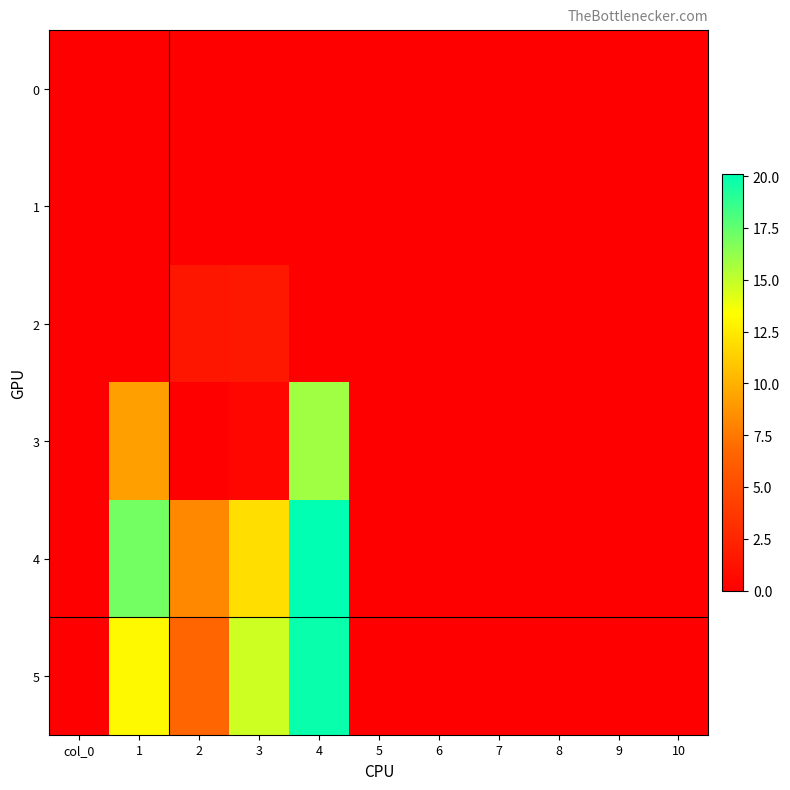

Reading left to right, what are all the values shown in this chart?

0: col_0=0.0	1=0.0	2=0.0	3=0.0	4=0.0	5=0.0	6=0.0	7=0.0	8=0.0	9=0.0	10=0.0
1: col_0=0.0	1=0.0	2=0.0	3=0.0	4=0.0	5=0.0	6=0.0	7=0.0	8=0.0	9=0.0	10=0.0
2: col_0=0.0	1=0.0	2=1.5	3=1.6	4=0.0	5=0.0	6=0.0	7=0.0	8=0.0	9=0.0	10=0.0
3: col_0=0.0	1=9.3	2=0.0	3=0.5	4=15.9	5=0.0	6=0.0	7=0.0	8=0.0	9=0.0	10=0.0
4: col_0=0.0	1=17.1	2=8.2	3=12.0	4=20.1	5=0.0	6=0.0	7=0.0	8=0.0	9=0.0	10=0.0
5: col_0=0.0	1=13.2	2=6.7	3=14.7	4=19.8	5=0.0	6=0.0	7=0.0	8=0.0	9=0.0	10=0.0